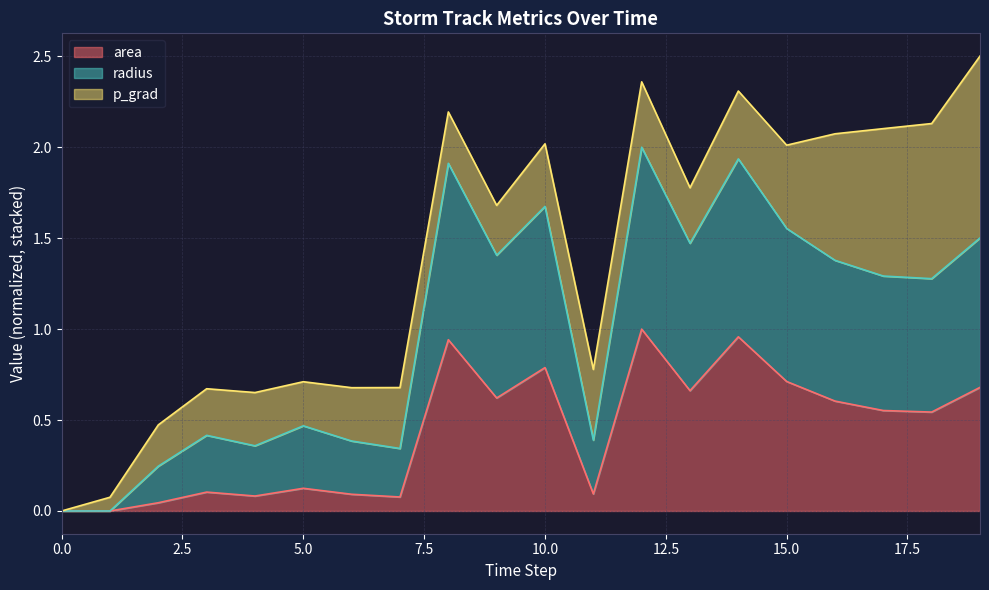

Does the chart have visible grid lines?

Yes